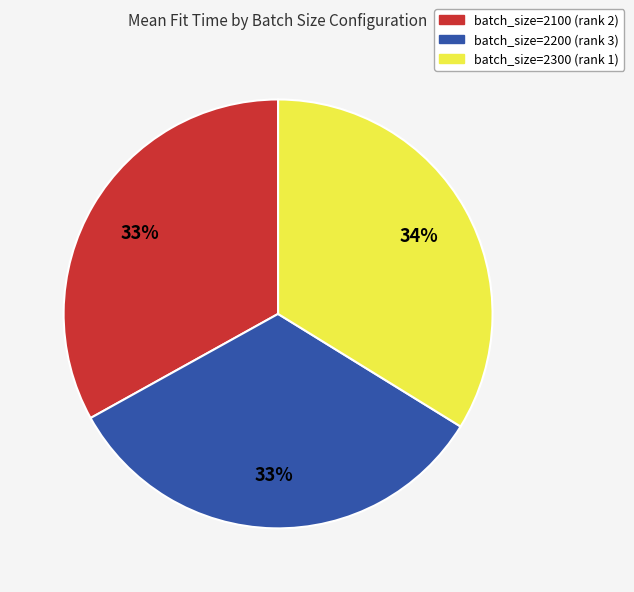

Is it true that batch_size=2100 (rank 2) is 33% of the pie?

True